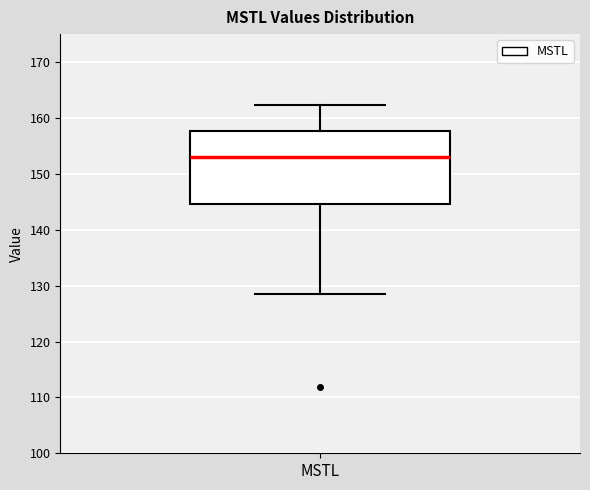

Read this box plot against the y-axis: the position of the median line, the range covered by the box, and the ends of both whiskers. The values are not printed on the chart, so give them approximately, as read against the axis.

median 153, box 145 to 158, whiskers 128 to 162